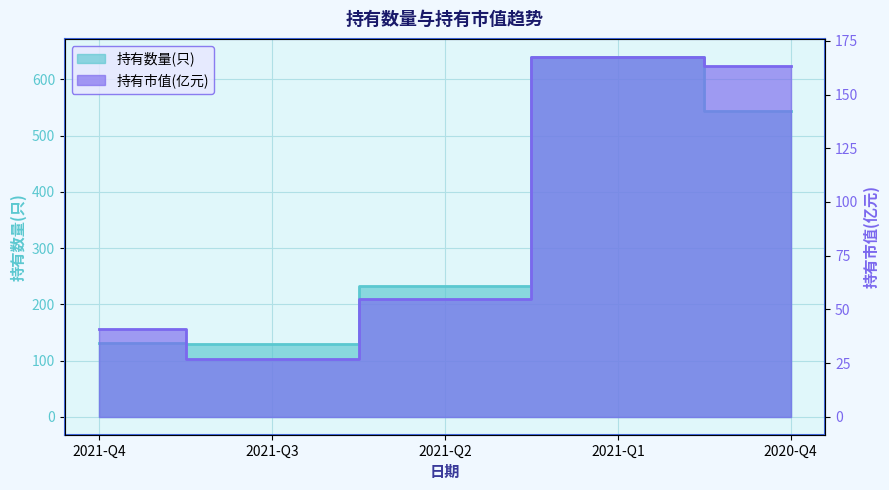

Which series has the largest range (max minus min)?

持有数量(只)